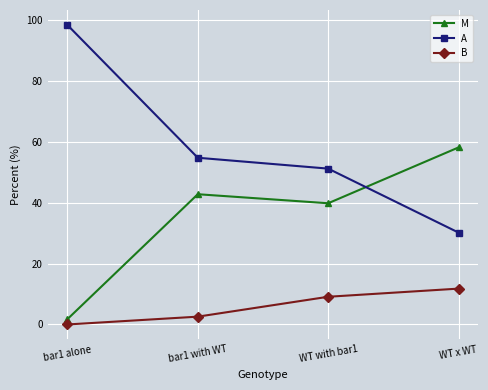

Does the chart have visible grid lines?

Yes